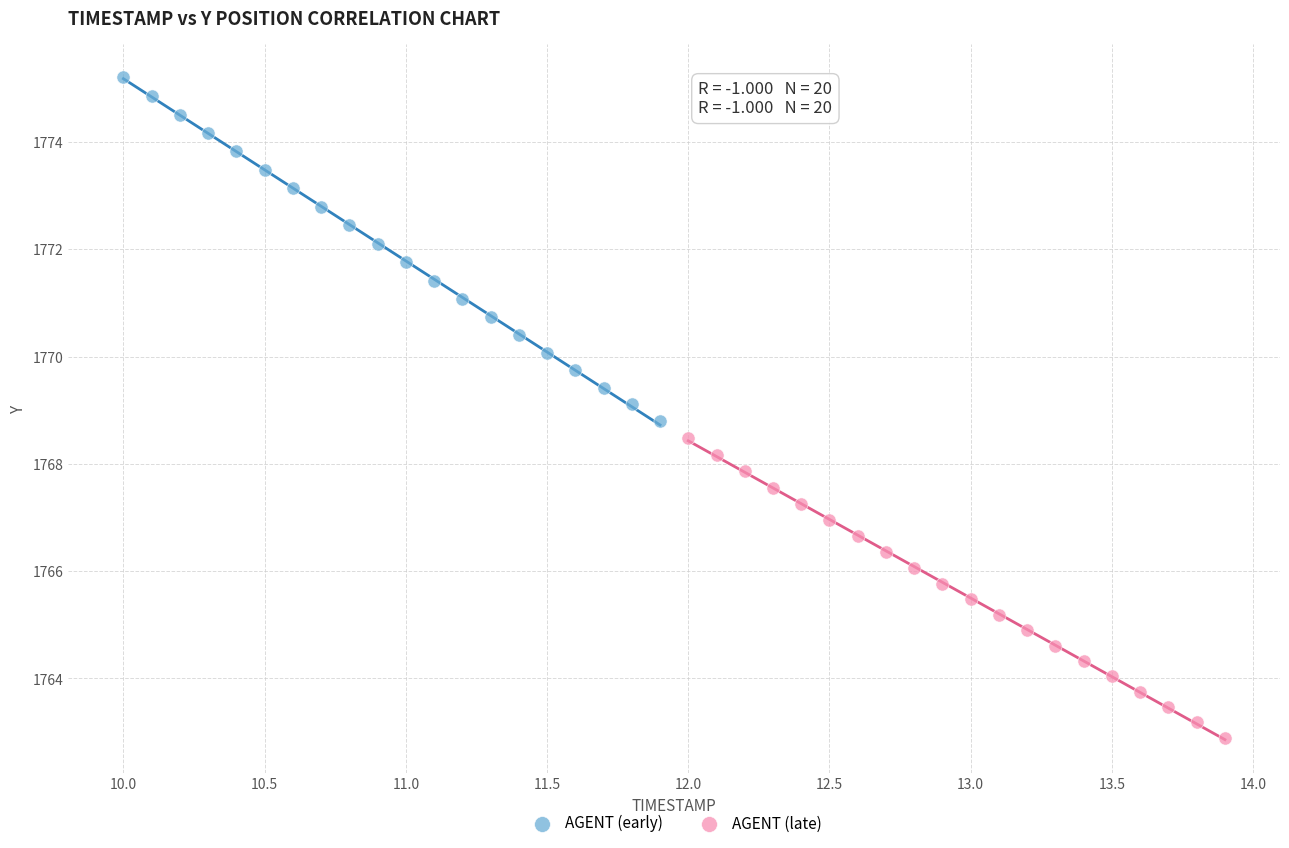

Which series contains the lowest Y value?

AGENT (late)